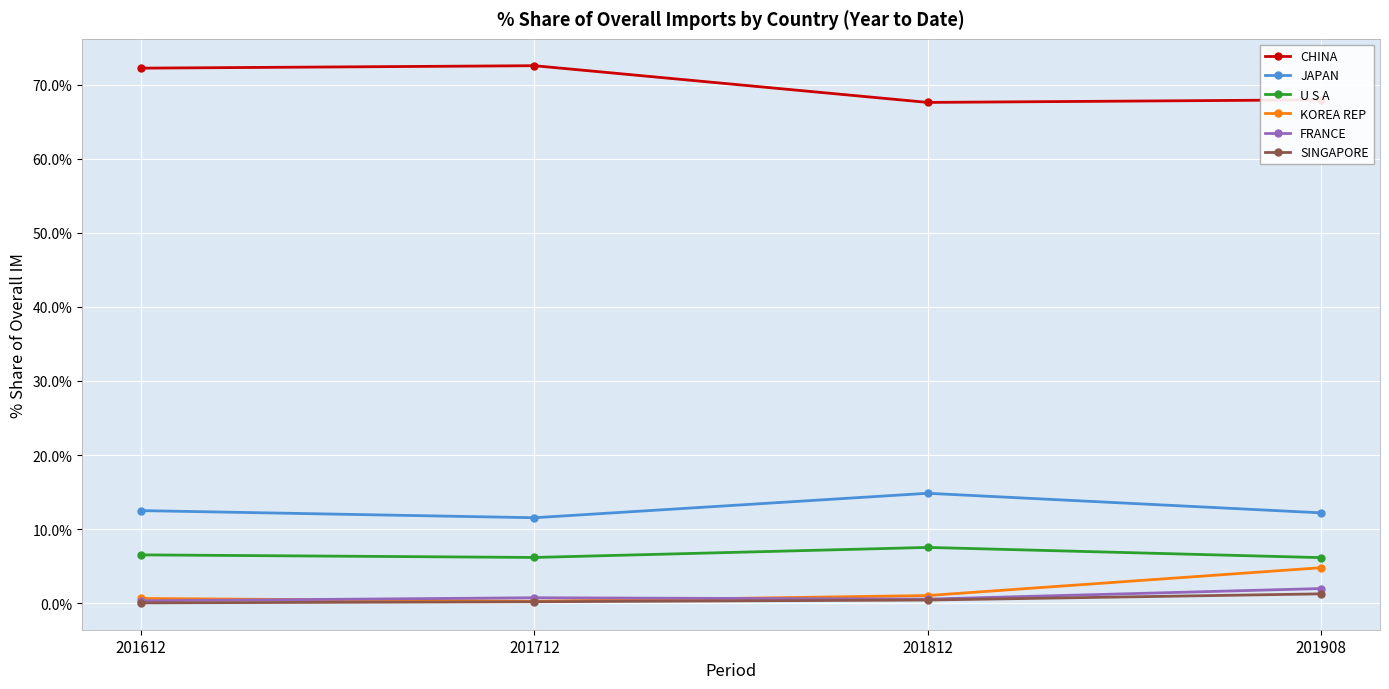

How many data points does each series have?

4